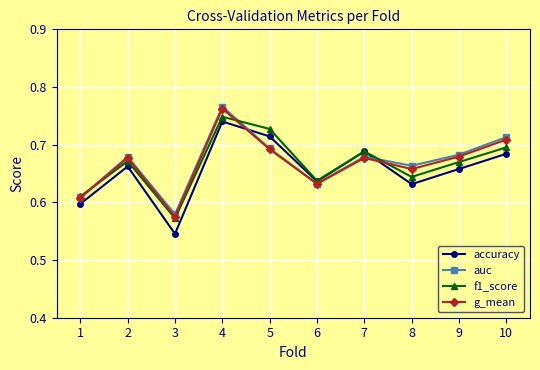

Does the chart have visible grid lines?

Yes